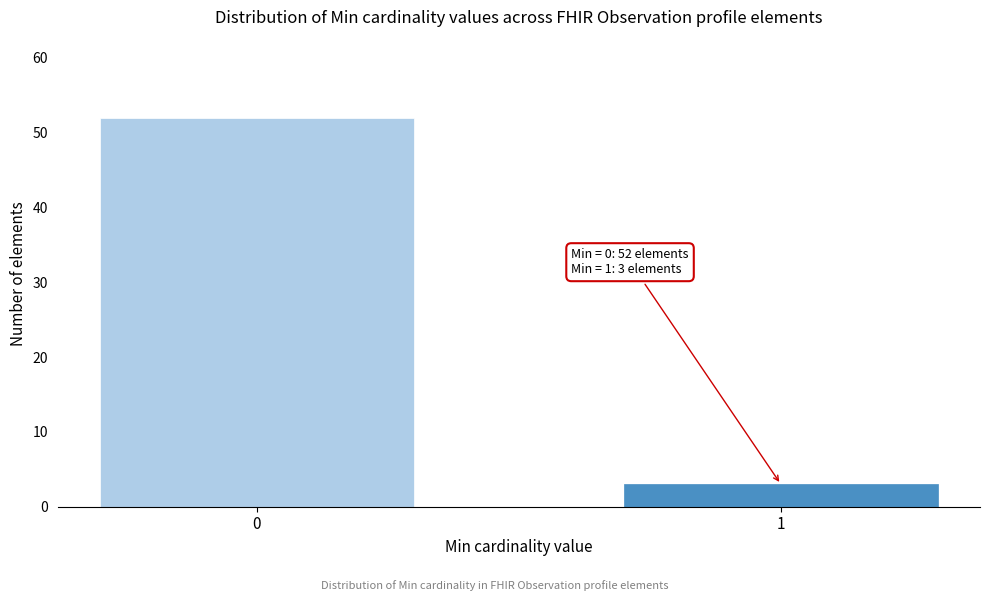

Reading left to right, list all the values displayed in this chart.

0=52	1=3